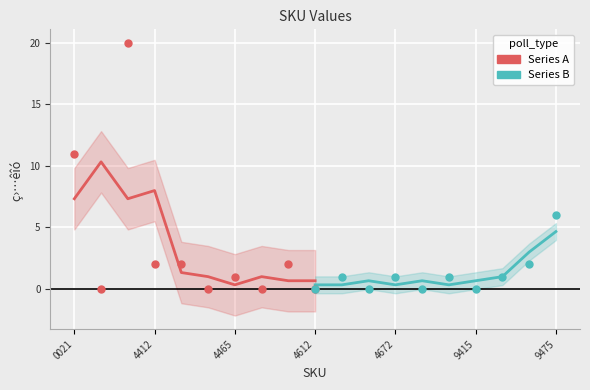

Which series reaches the maximum Y coordinate?

Series A